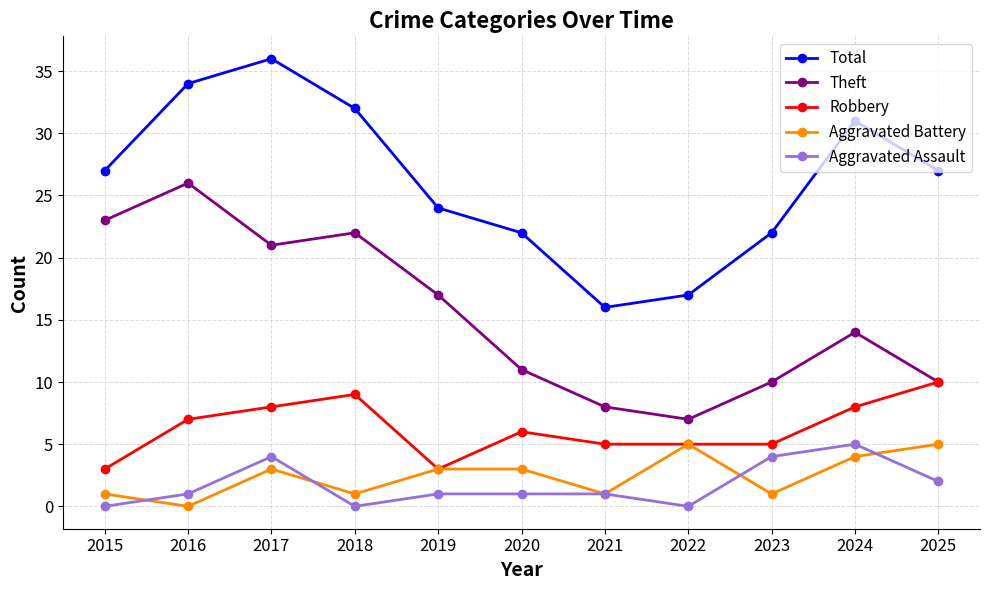

The Theft series shows 7 at 2022. True or false?

True